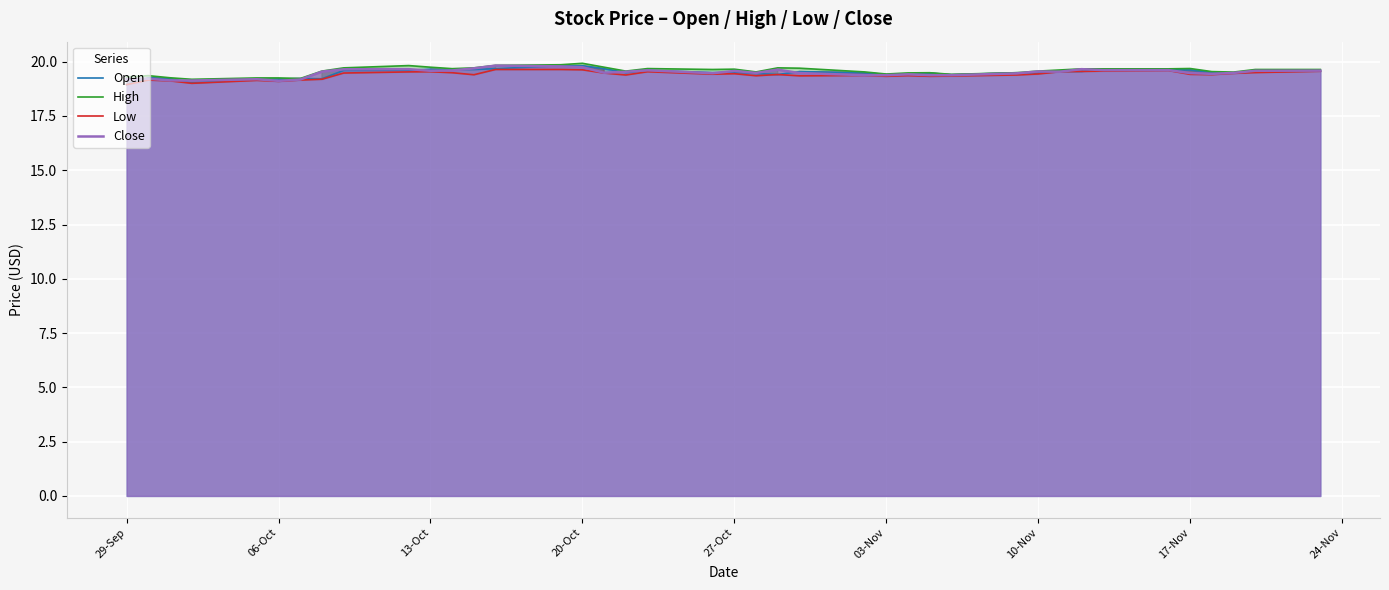

True or false: Close has a value of 19.2 at 29-Sep.

True